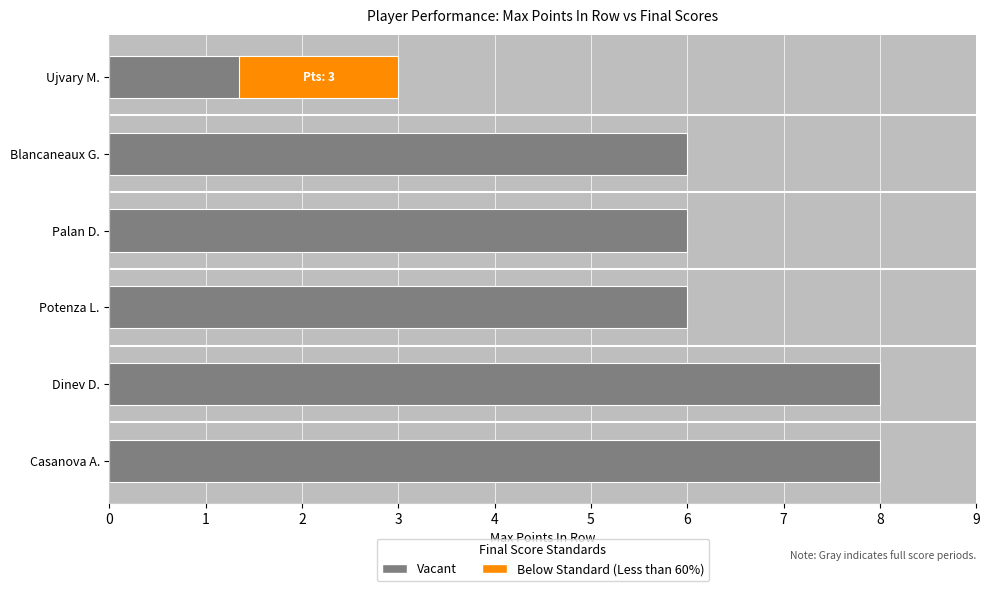

What is the value of the 4th bar from the left?

6